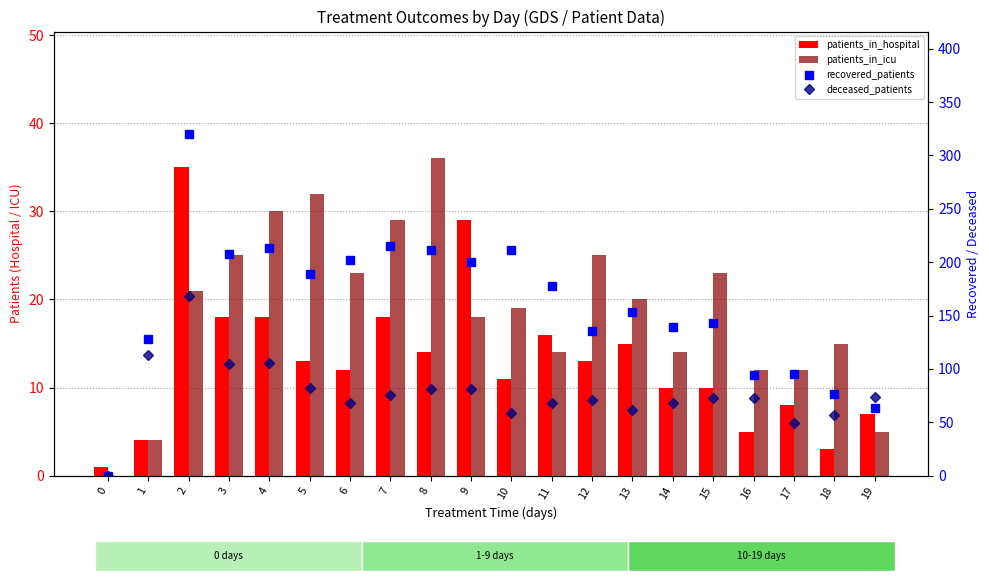

What are all the series names shown in the legend?

patients_in_hospital, patients_in_icu, recovered_patients, deceased_patients